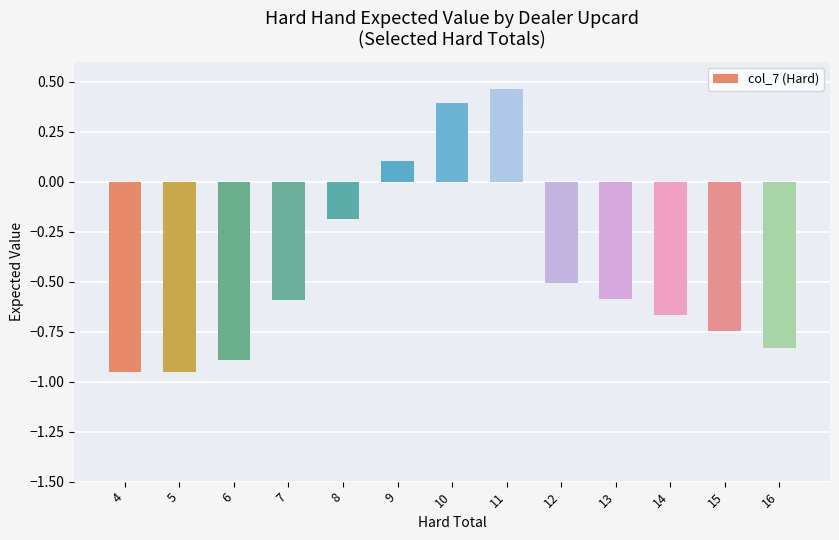

Which category has the highest value across all series?

11